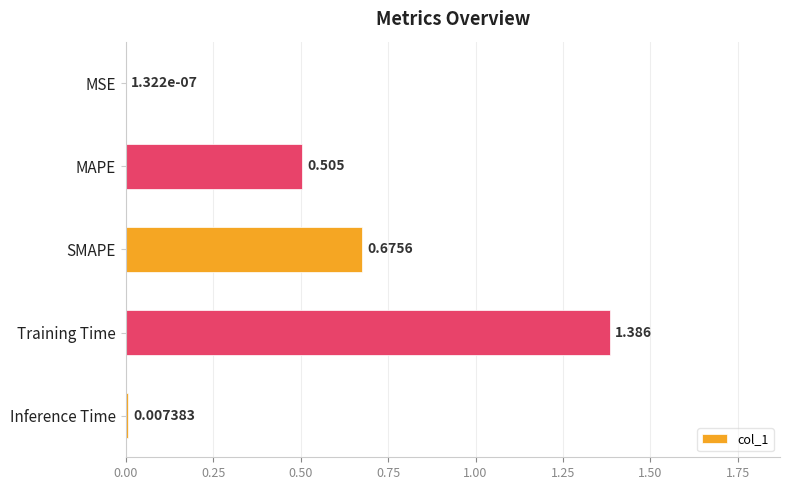

Between MSE and SMAPE, which is larger?

SMAPE